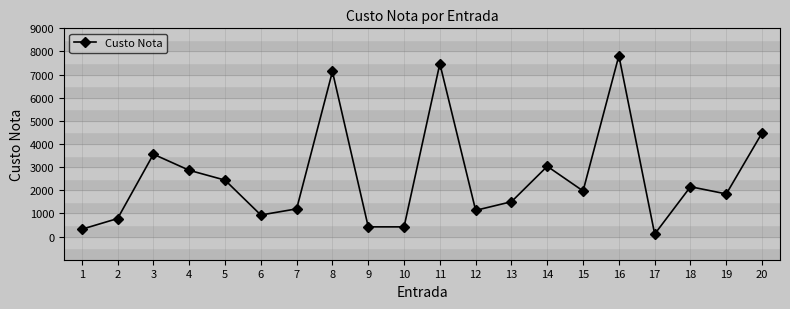

At which category does the data reach its first local peak?

3